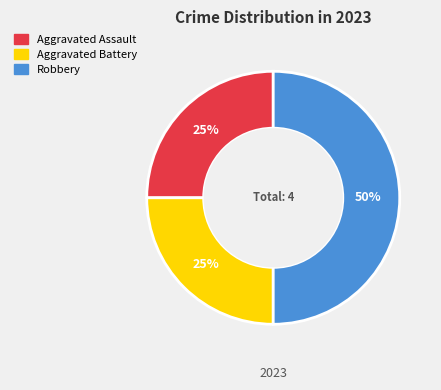

The Aggravated Assault slice represents 25% of the pie. True or false?

True